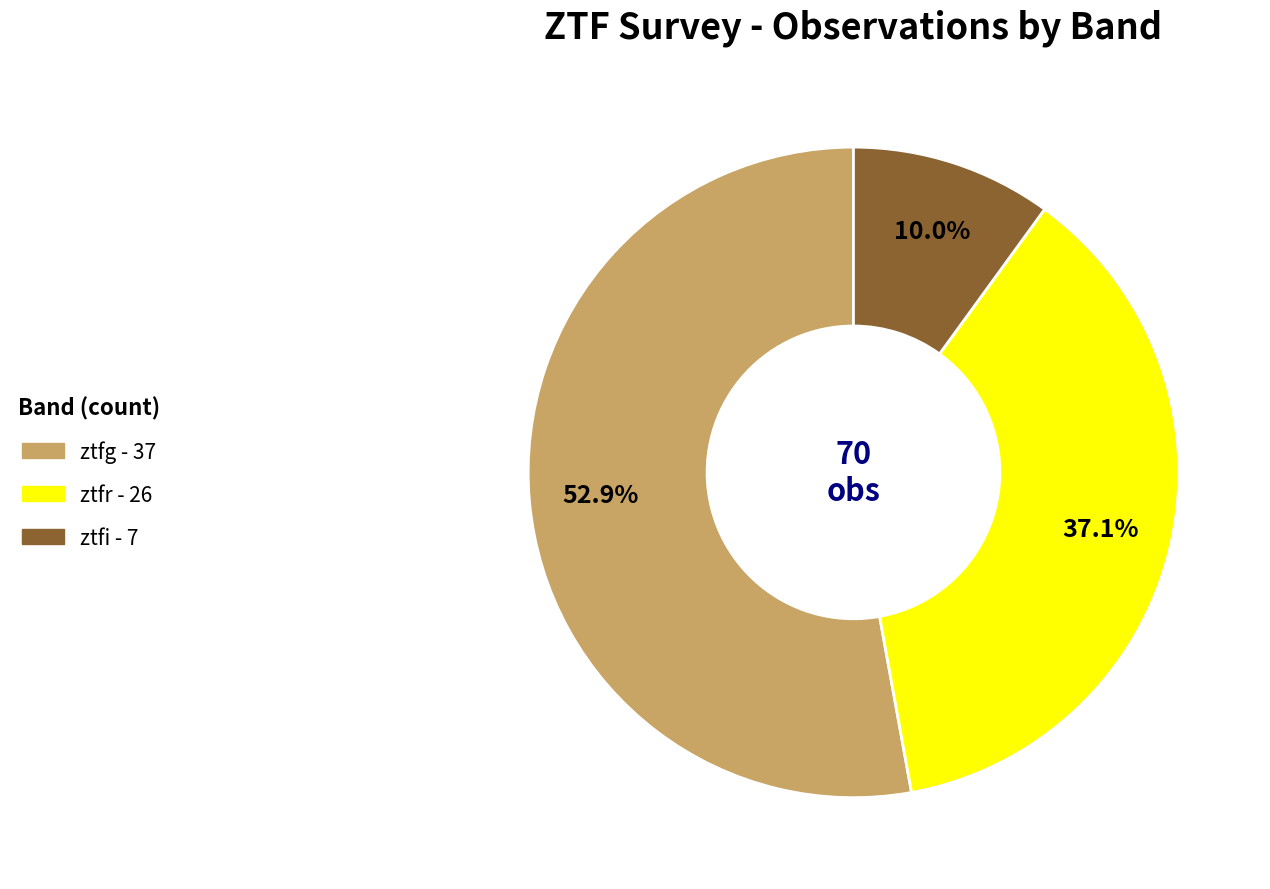

Is the sum of ztfg and ztfi greater than half?

Yes